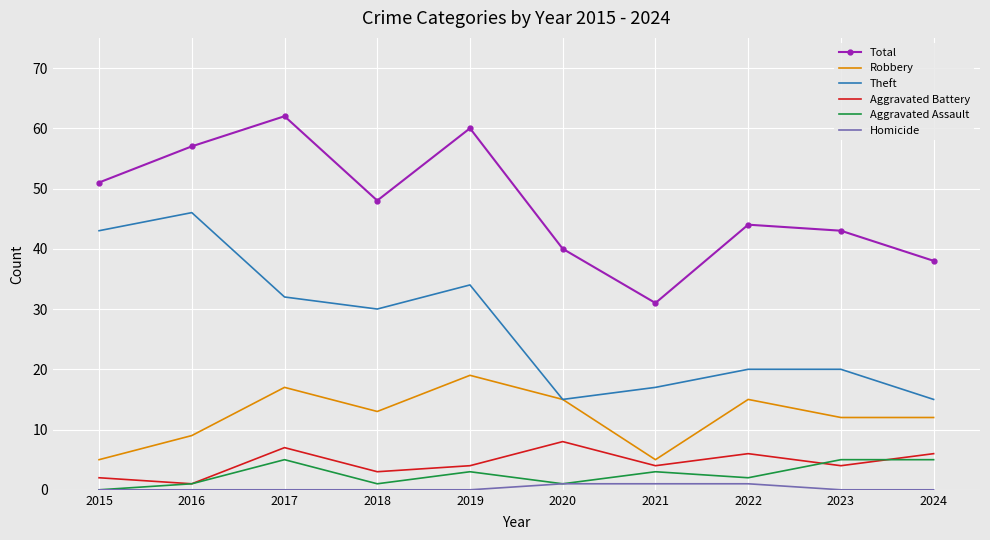

Between 2015 and 2024, which series saw the biggest shift?

Theft